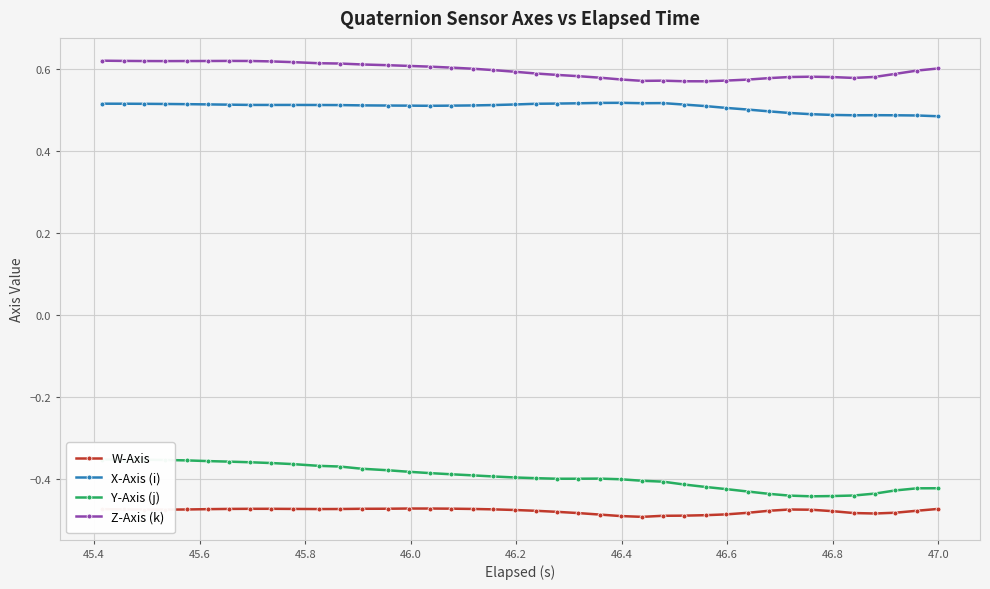

Which series has the widest spread of values?

Y-Axis (j)